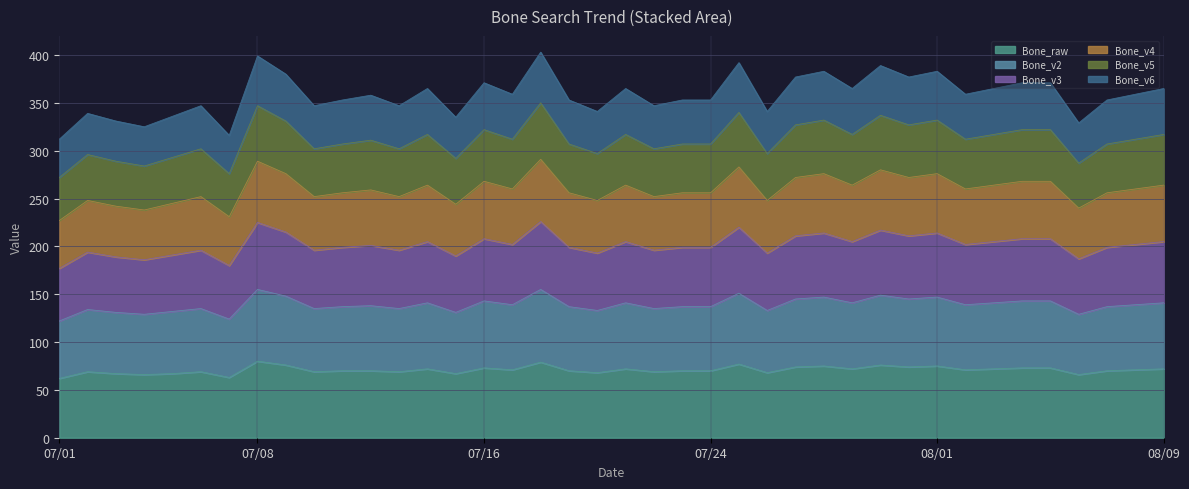

What is the minimum value for Bone_raw?

62